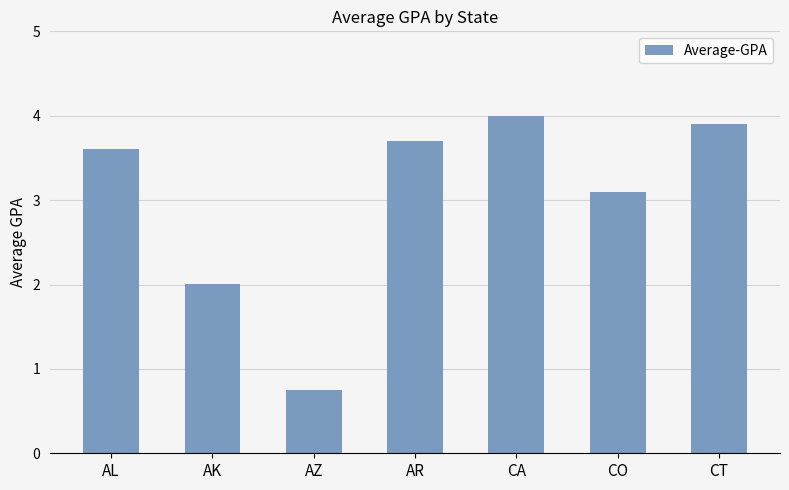

Which has a higher value, CA or AL?

CA